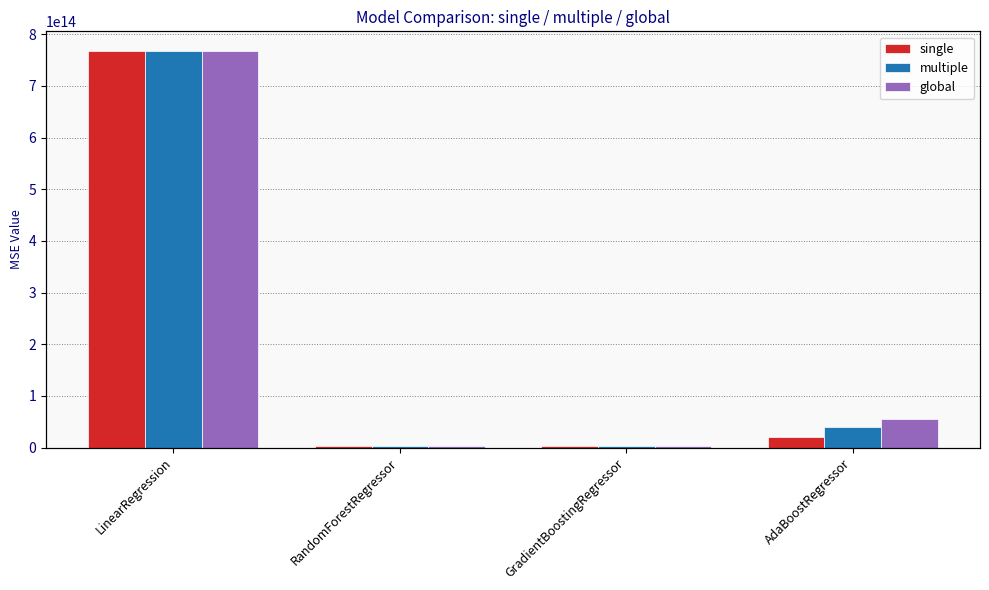

Is the value of multiple at GradientBoostingRegressor greater than the value of global at AdaBoostRegressor?

No